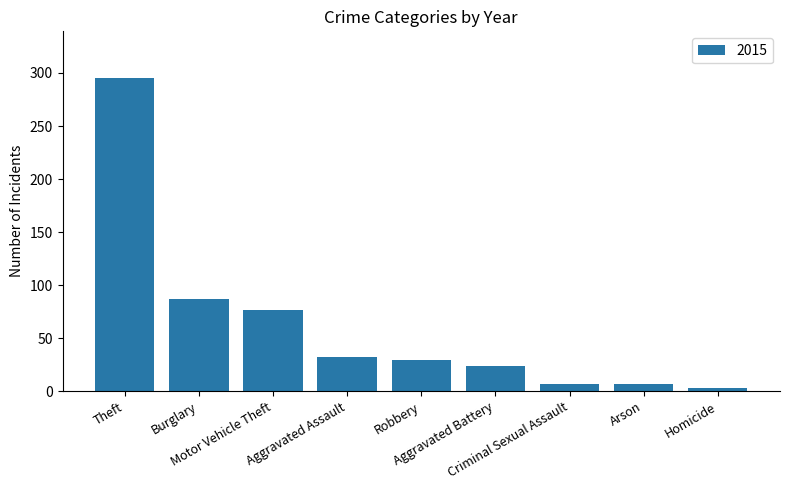

What is the label of the 3rd bar from the left?

Motor Vehicle Theft